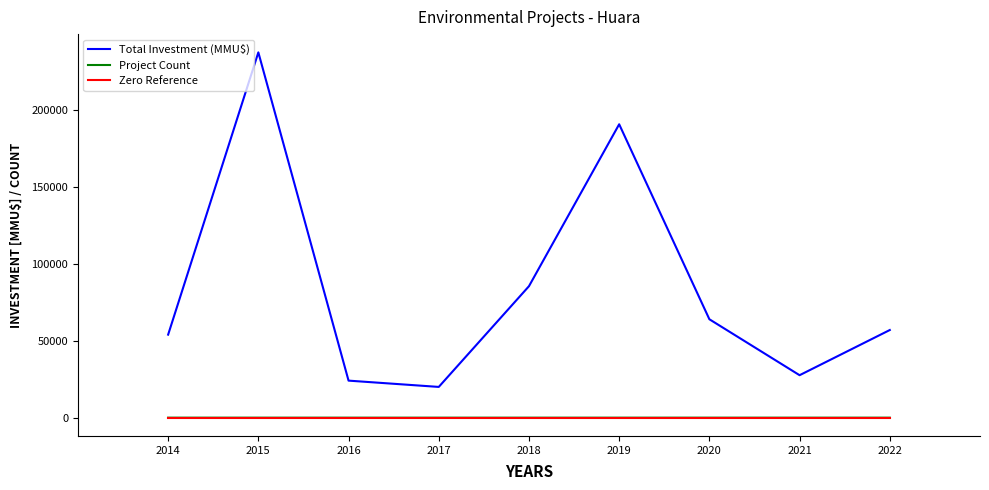

Is the value of Total Investment (MMU$) at 2020 greater than the value of Project Count at 2014?

Yes